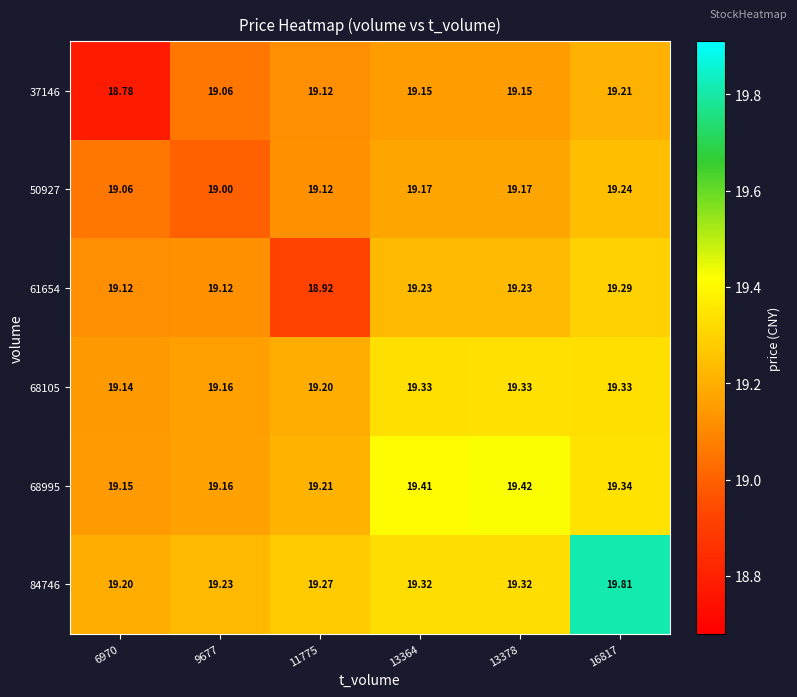

Which series changed the most between 9677 and 16817?

84746